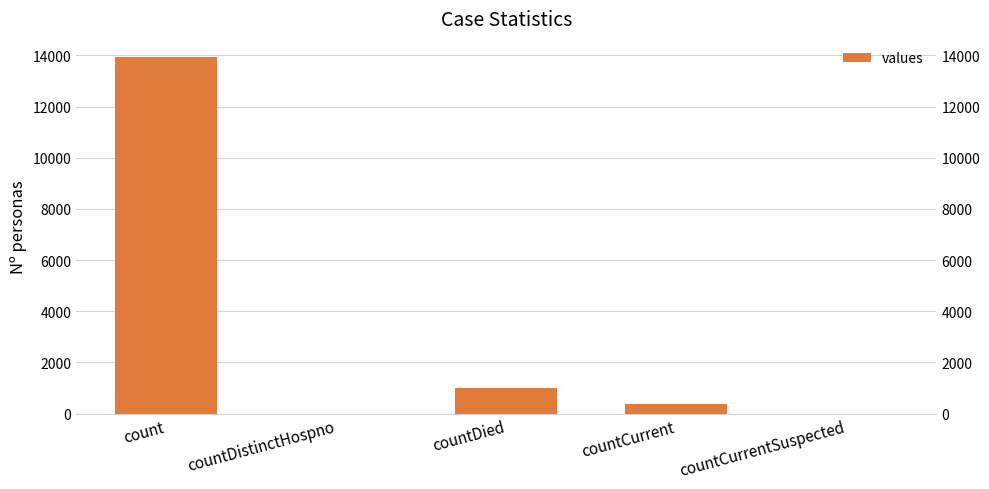

What is the sum of all values?

15330